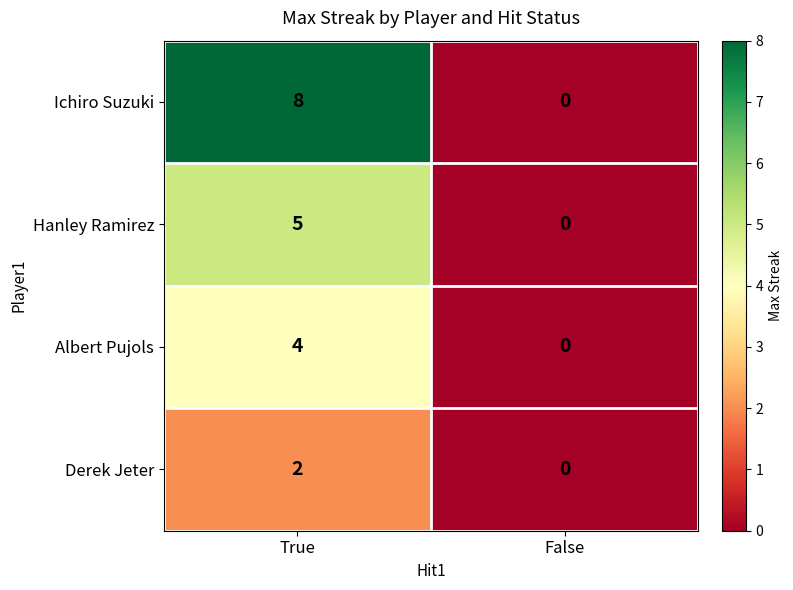

Which series has the largest range (max minus min)?

Ichiro Suzuki